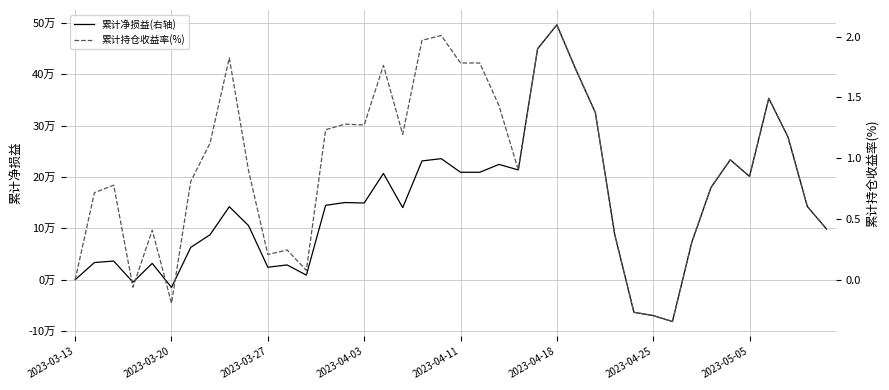

What is the value of the 累计持仓收益率(%) point at the 31st from the left?

-0.3